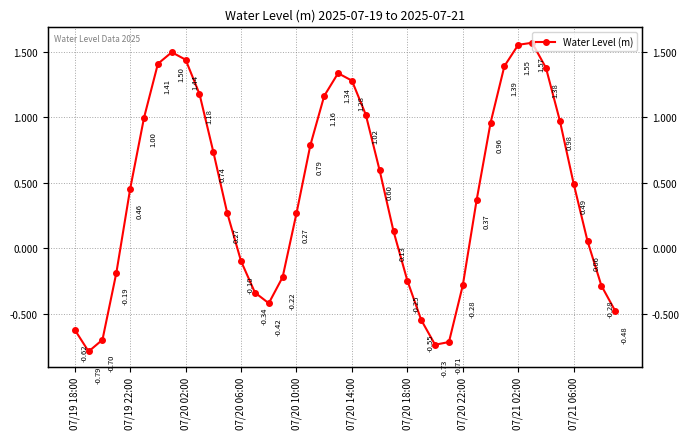

Does the chart display data point markers on the line(s)?

Yes